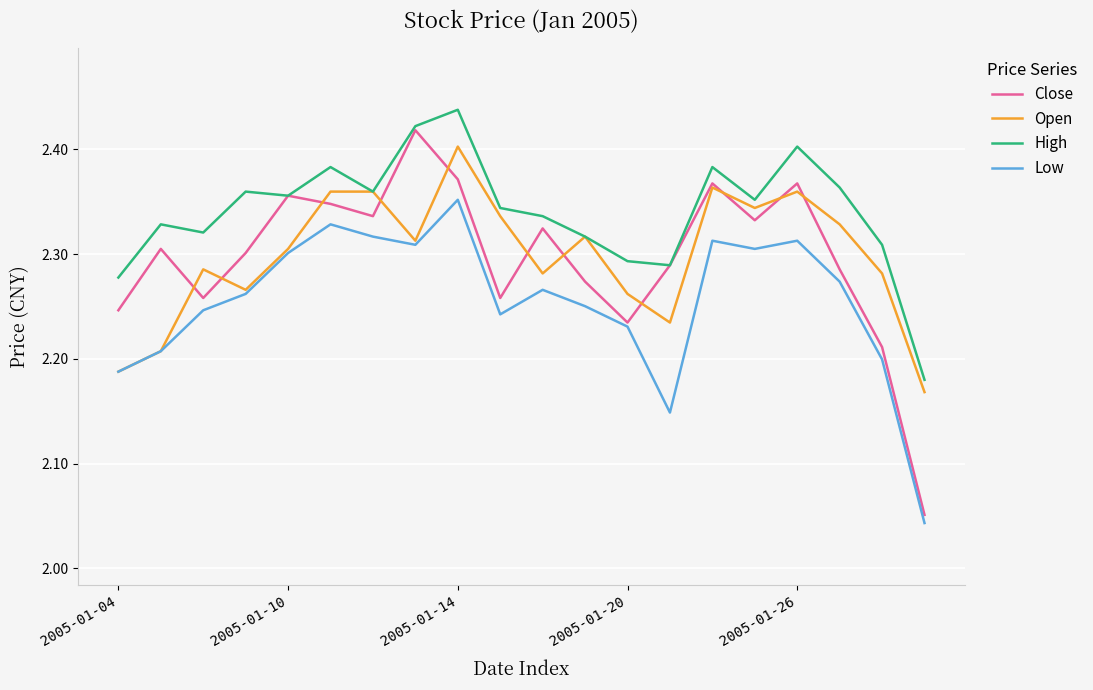

True or false: Low and High intersect in this chart.

False